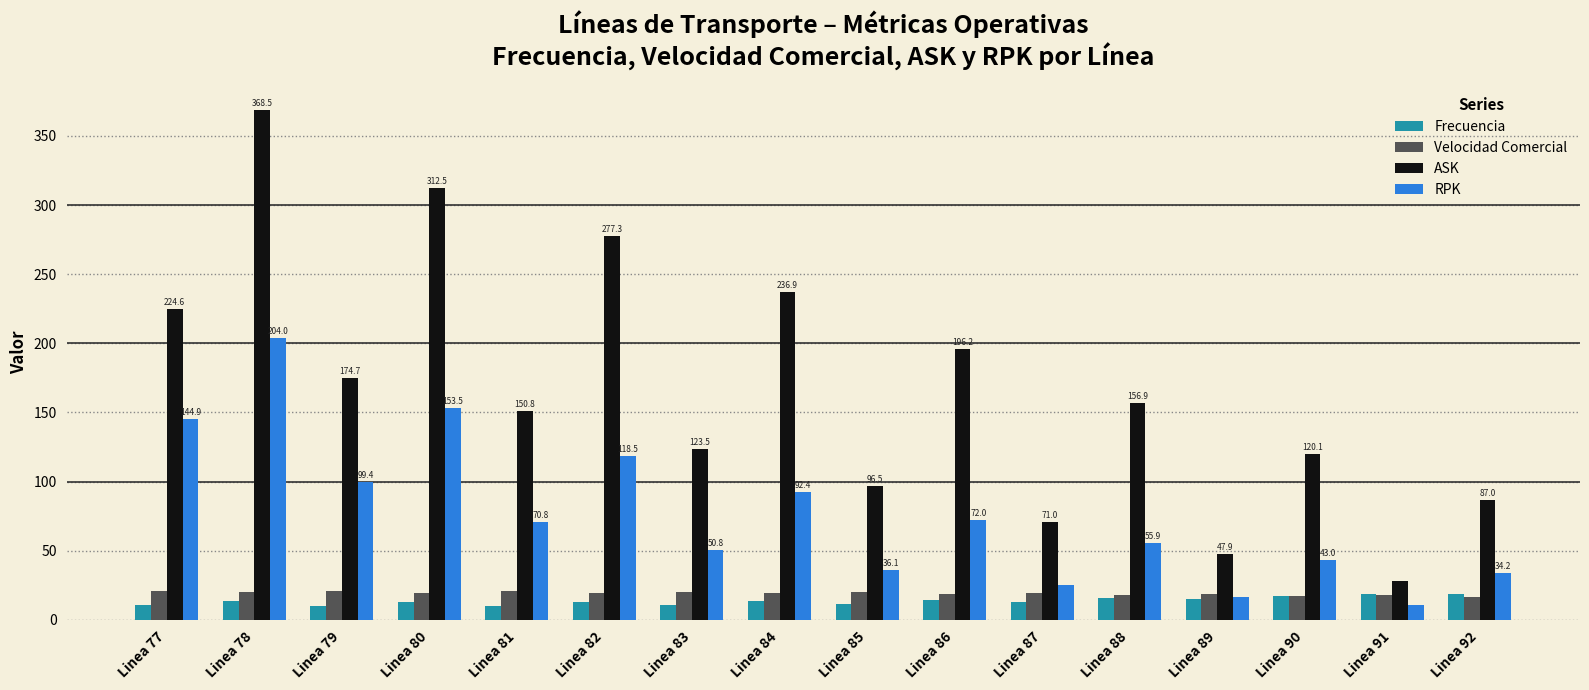

How many data points in RPK are less than 70?

8